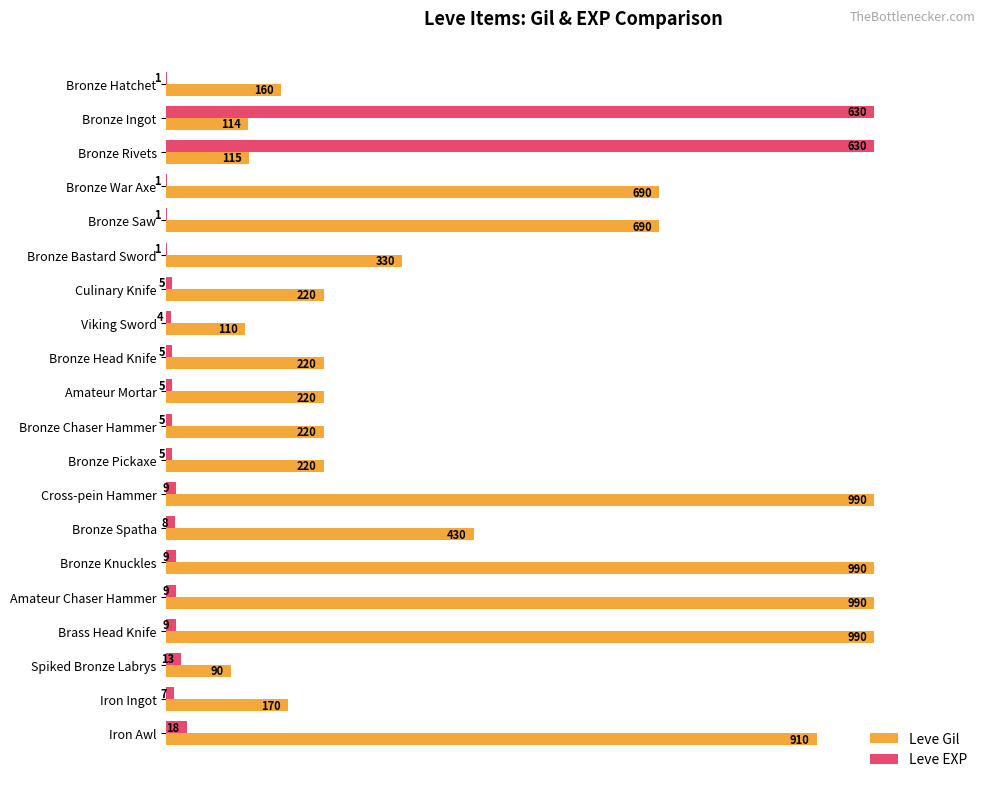

What are all the series names shown in the legend?

Leve Gil, Leve EXP